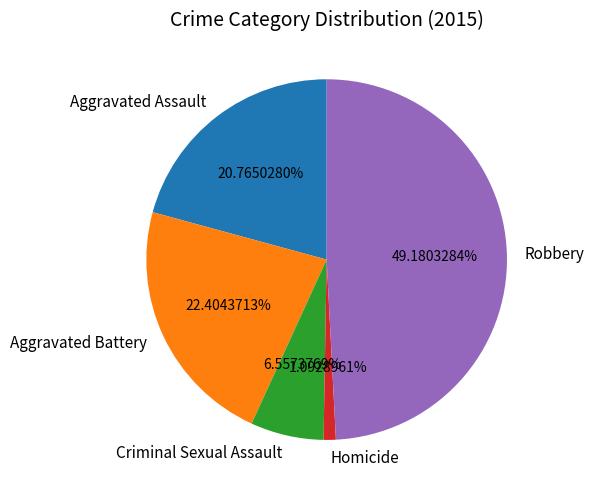

Is there any slice that represents more than half of the pie?

No